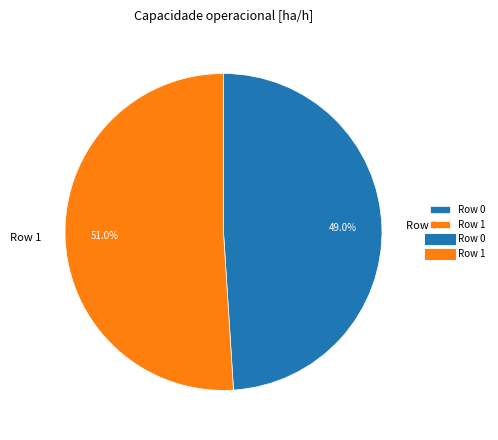

The Row 0 slice represents 49% of the pie. True or false?

True